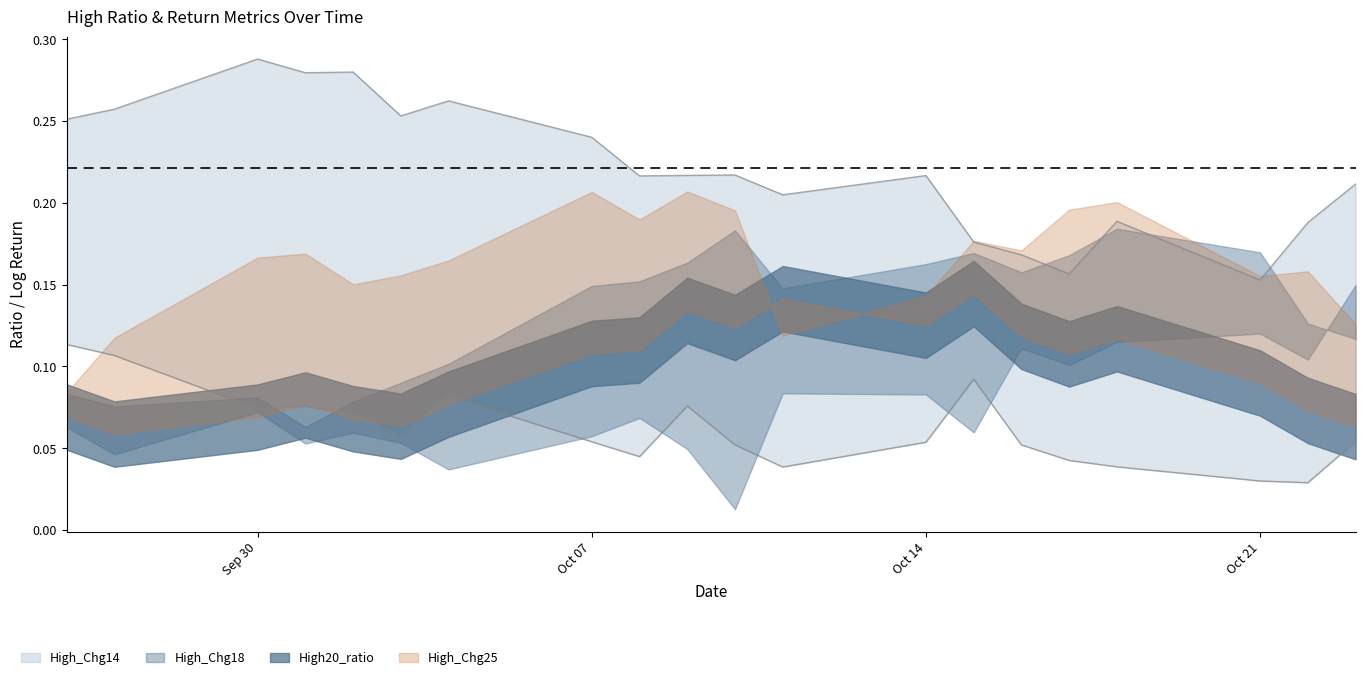

Where do High_Chg14 and High_Chg18 first cross each other?

2024-09-27 and 2024-09-30